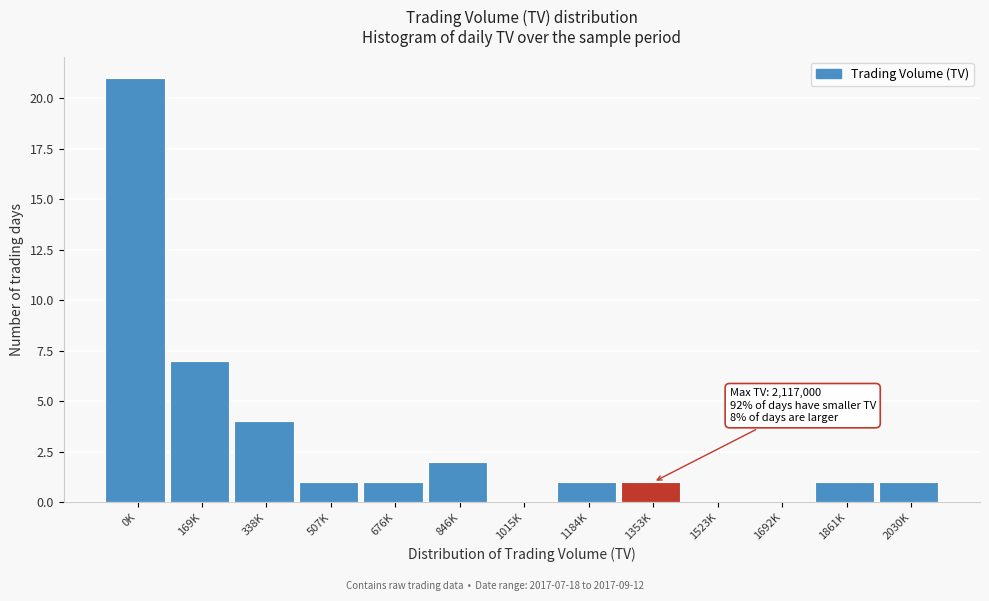

Reading right to left, list all the values displayed in this chart.

2030K=1	1861K=1	1692K=0	1523K=0	1353K=1	1184K=1	1015K=0	846K=2	676K=1	507K=1	338K=4	169K=7	0K=21